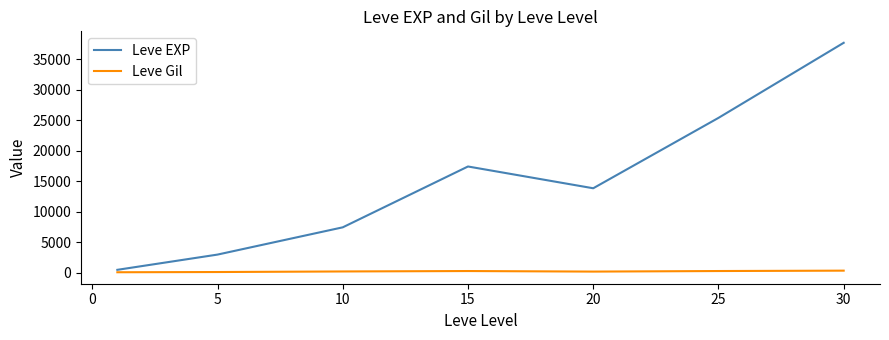

Which series has the widest spread of values?

Leve EXP